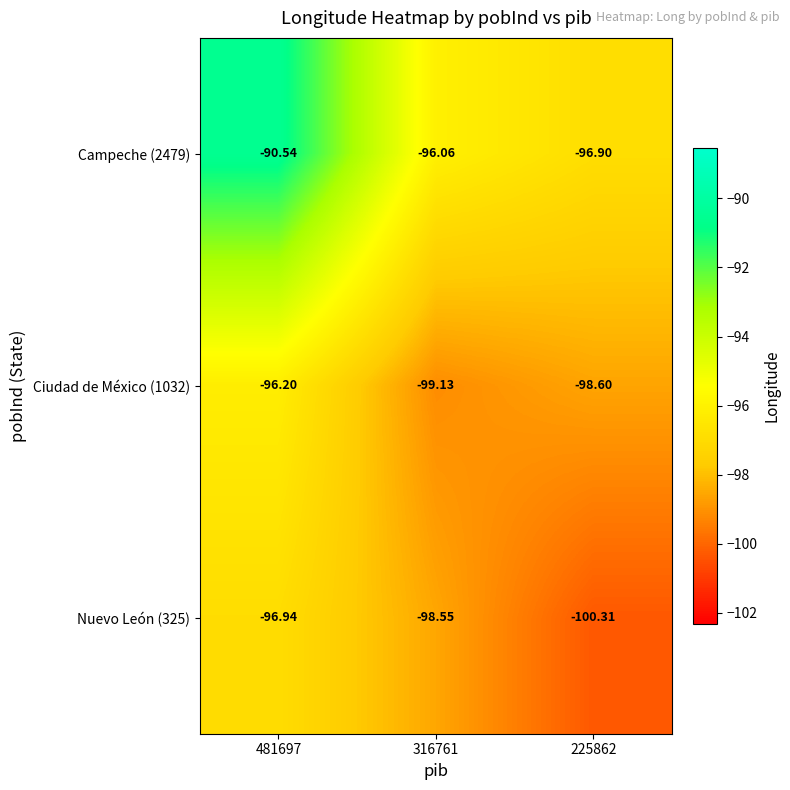

Is the value of Ciudad de México (1032) at 481697 greater than the value of Campeche (2479) at 225862?

Yes